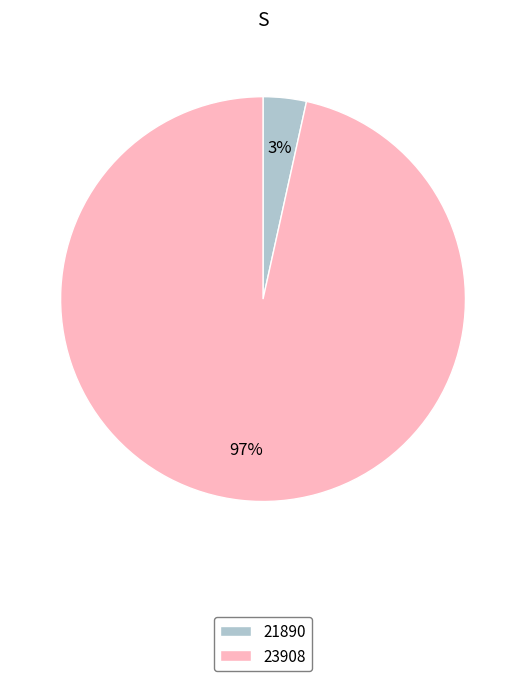

Between 23908 and 21890, which is larger?

23908